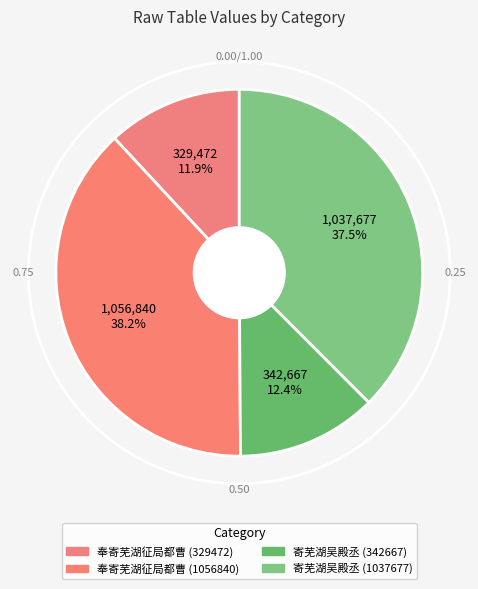

How many slices are in this pie chart?

4